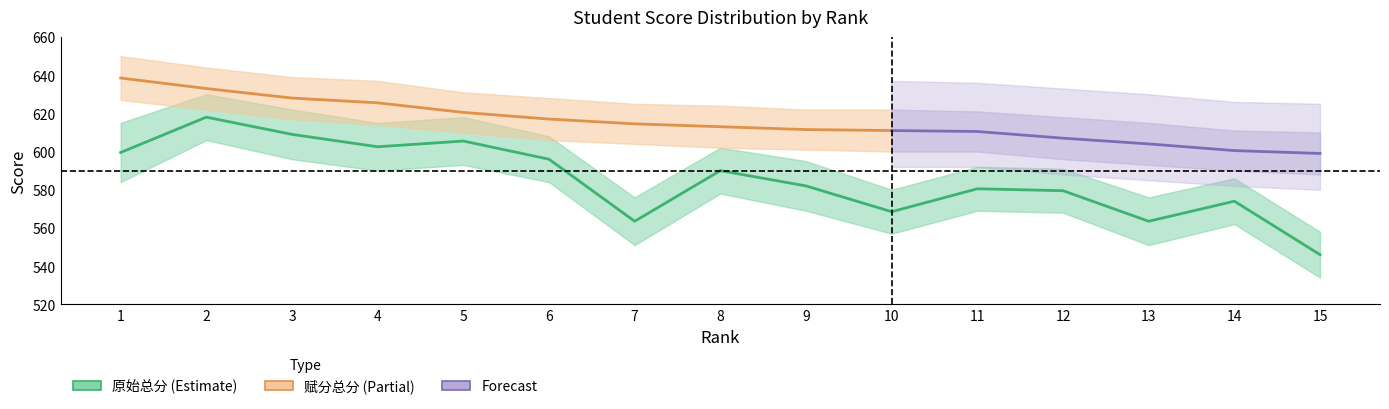

What is the difference between the values at 11 and 4?

22.0